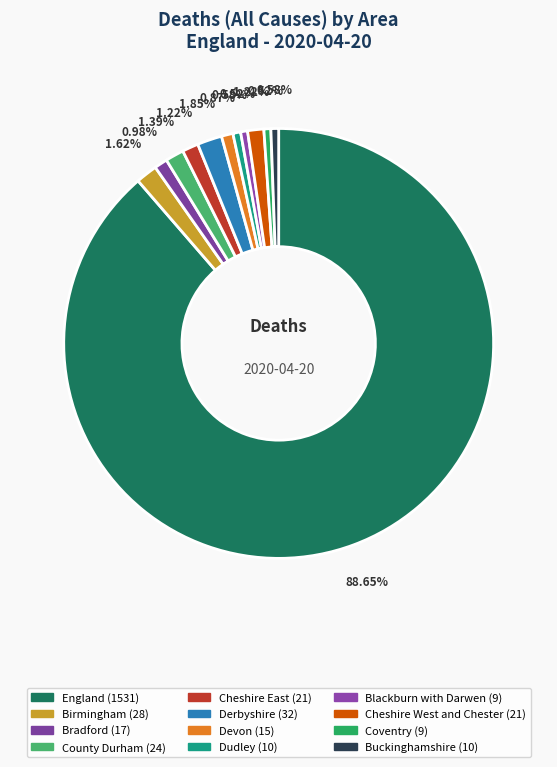

Does any single category account for the majority?

Yes